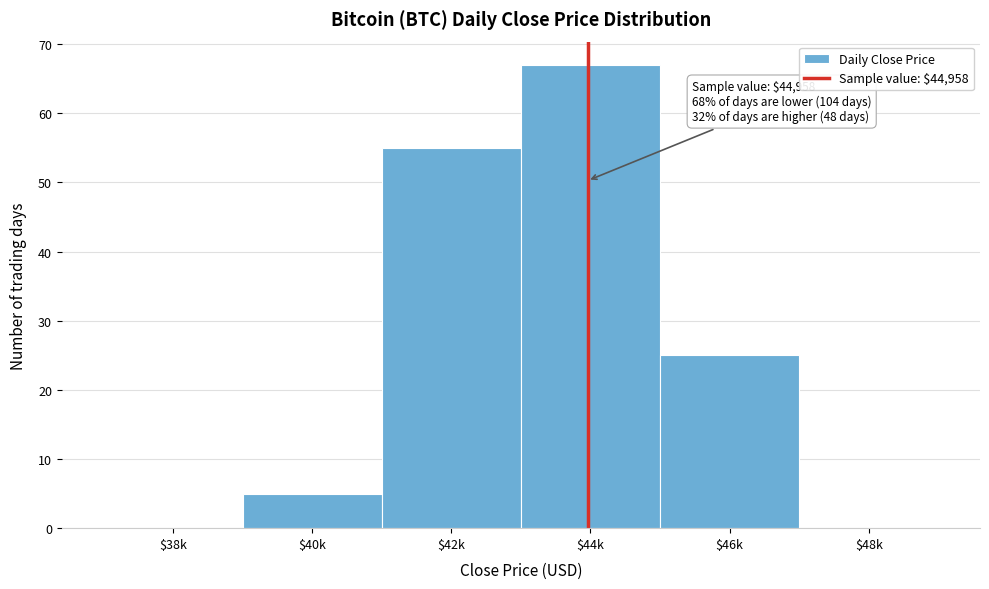

True or false: the data shows 0 at $48k.

True